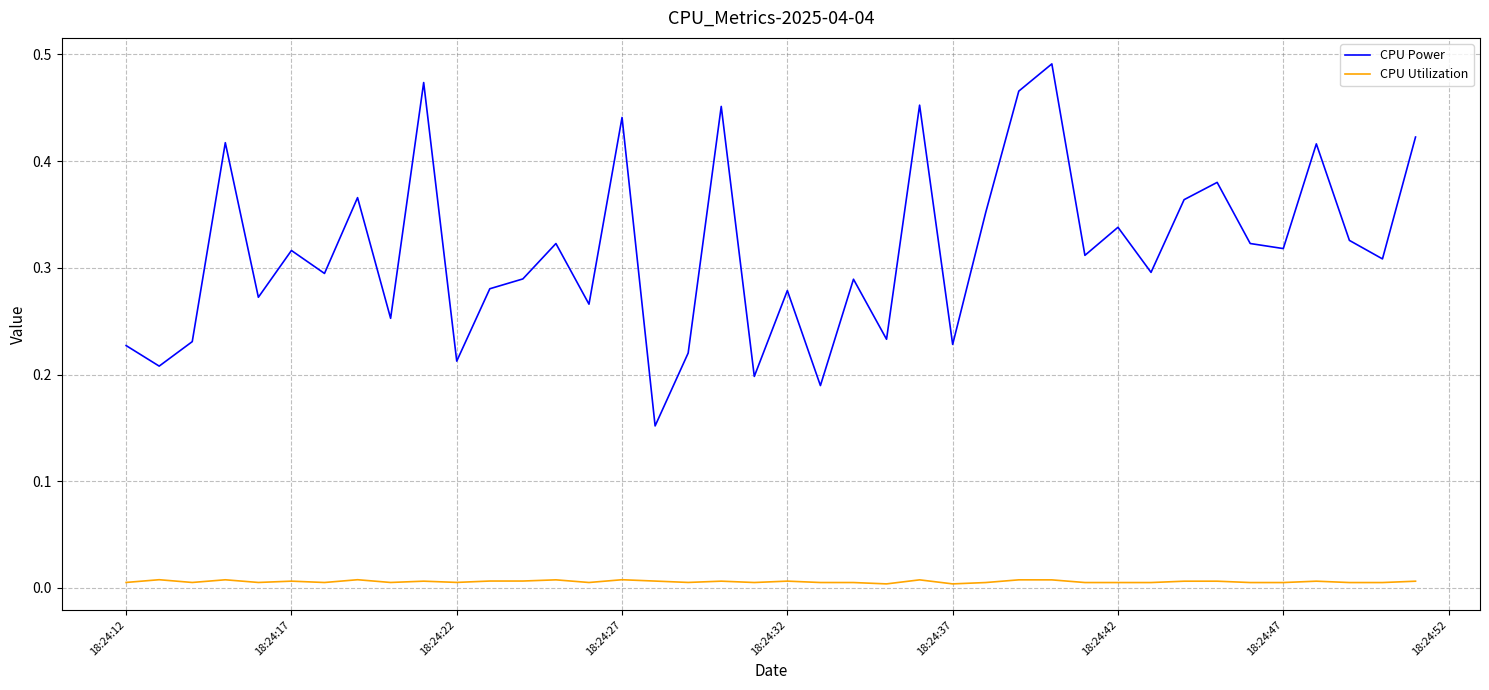

Which series has the widest spread of values?

CPU Power